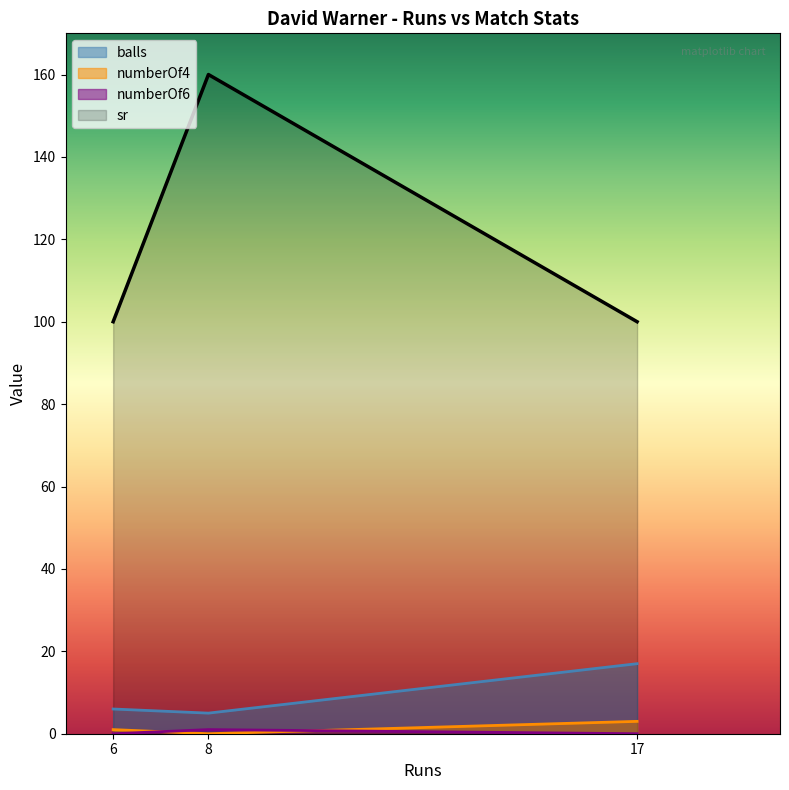

What is the total value across all series at 6?

107